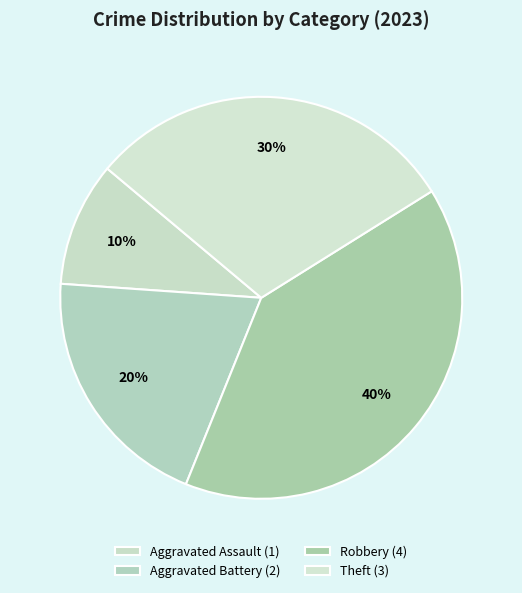

Which slice is the largest?

Robbery